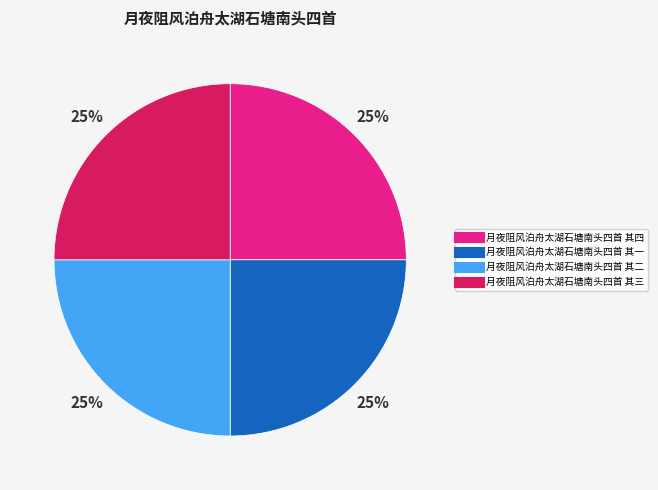

To the nearest percent, what percentage of the pie is 月夜阻风泊舟太湖石塘南头四首 其四?

25%